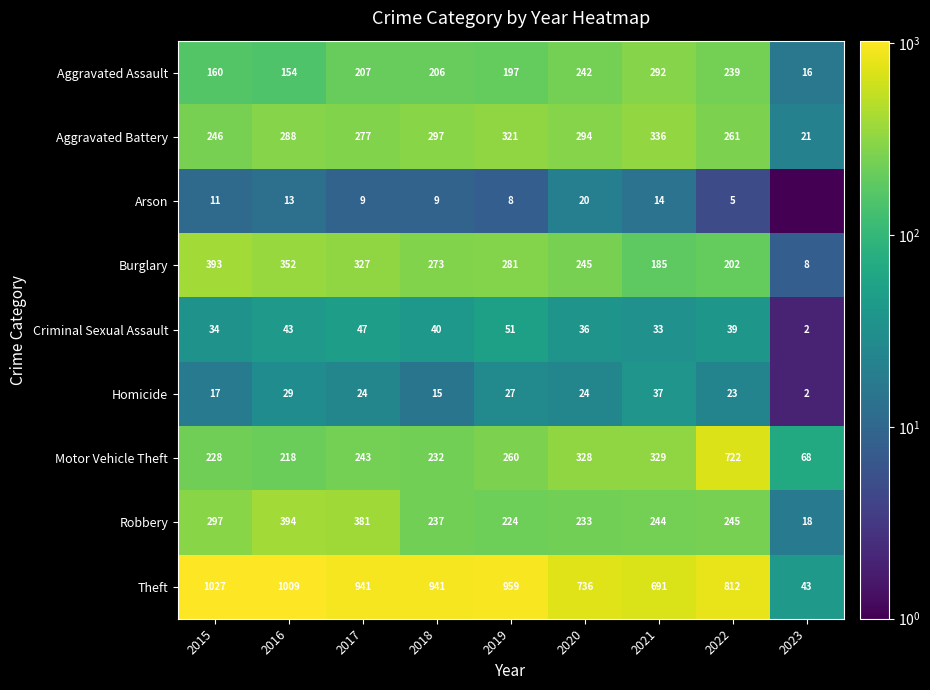

What is the approximate value of Motor Vehicle Theft at 2016?

218.0